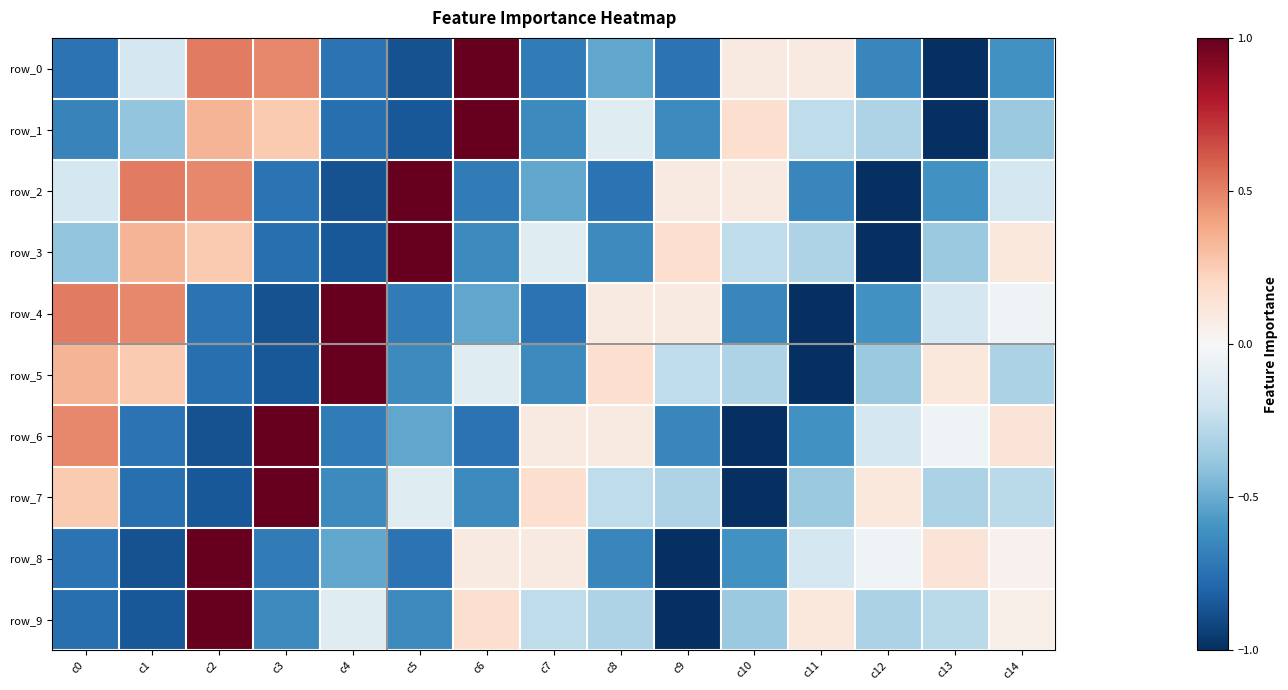

What is the maximum value for row_2?

1.0